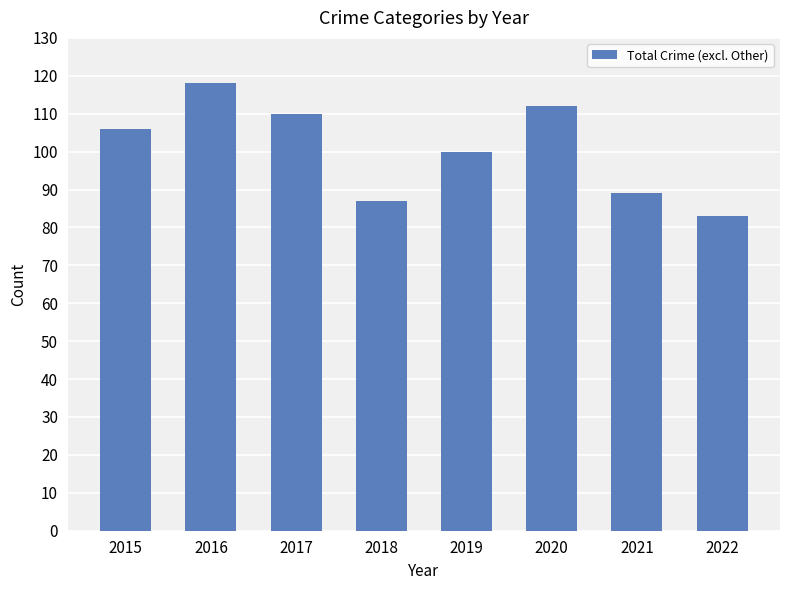

List the labels in order of value, smallest first.

2022, 2018, 2021, 2019, 2015, 2017, 2020, 2016